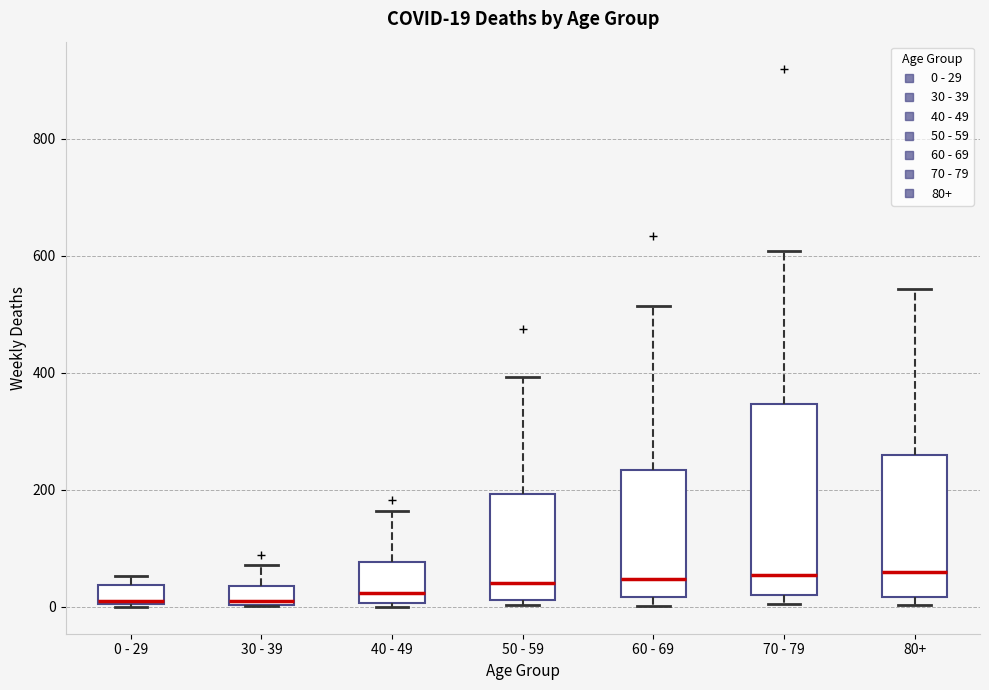

Comparing the boxes themselves (not the whiskers), which one is the tallest?

70 - 79